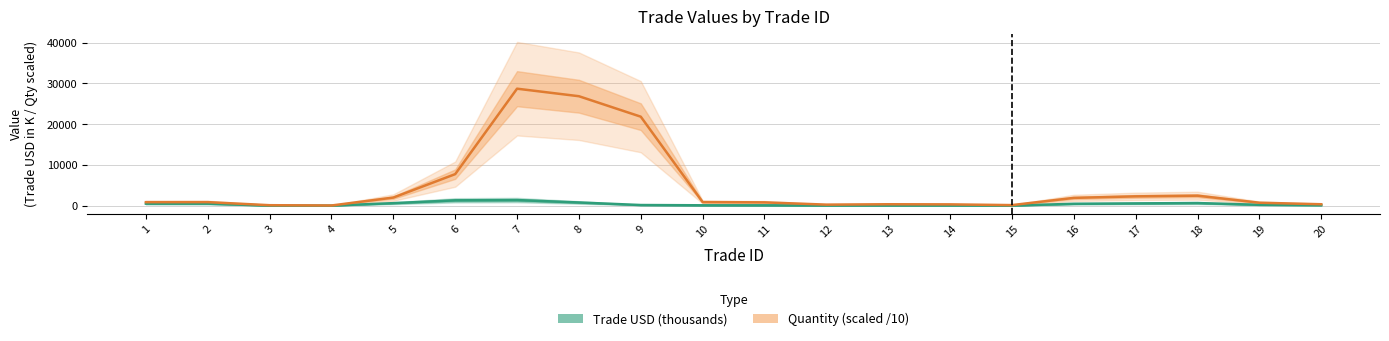

Reading left to right, list all the values displayed in this chart.

Trade USD (thousands): 1=487.6	2=487.9	3=11.1	4=6.7	5=606.7	6=1306.7	7=1367.9	8=774.1	9=147.5	10=83.4	11=80.0	12=29.9	13=40.4	14=37.3	15=13.8	16=451.9	17=548.8	18=632.6	19=203.1	20=106.0
Quantity (scaled): 1=851.5	2=861.5	3=104.8	4=35.0	5=1981.1	6=7734.7	7=28719.7	8=26869.0	9=21844.3	10=876.9	11=804.2	12=246.9	13=339.8	14=309.2	15=129.5	16=1903.8	17=2278.7	18=2441.9	19=716.4	20=339.5